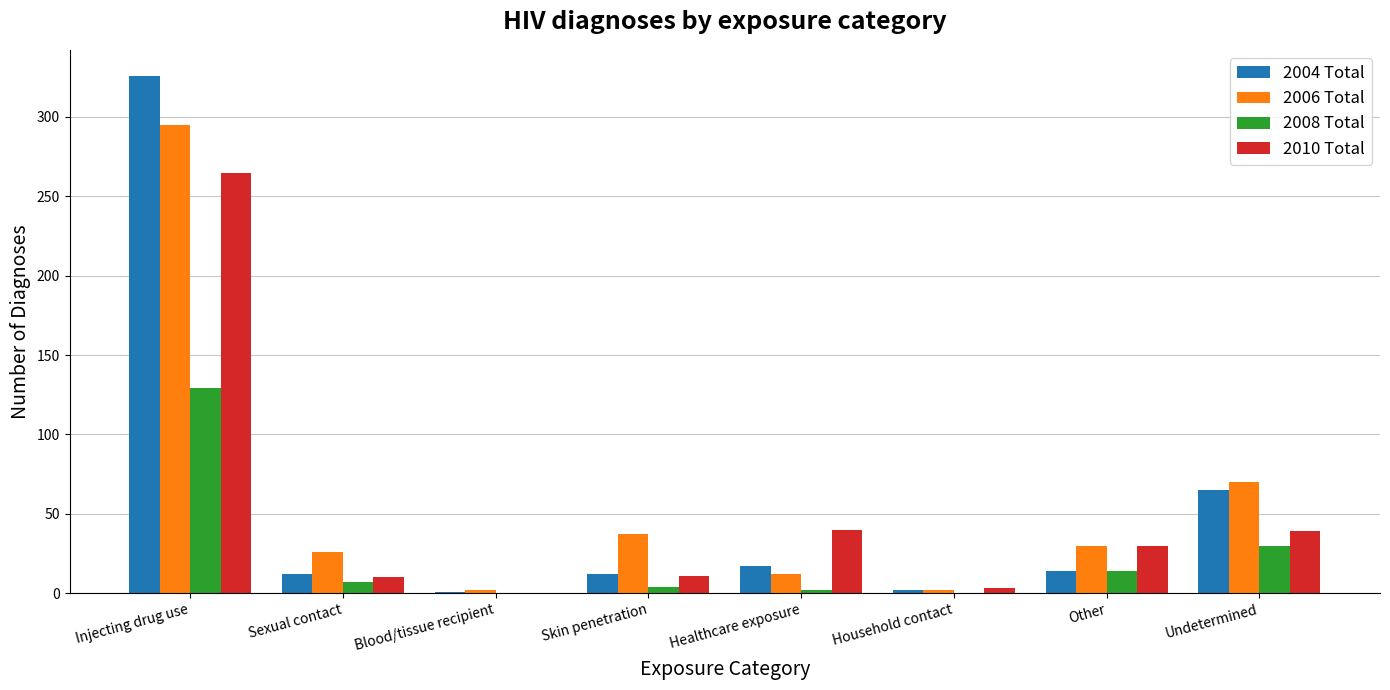

At which label is 2004 Total closest to 163?

Undetermined